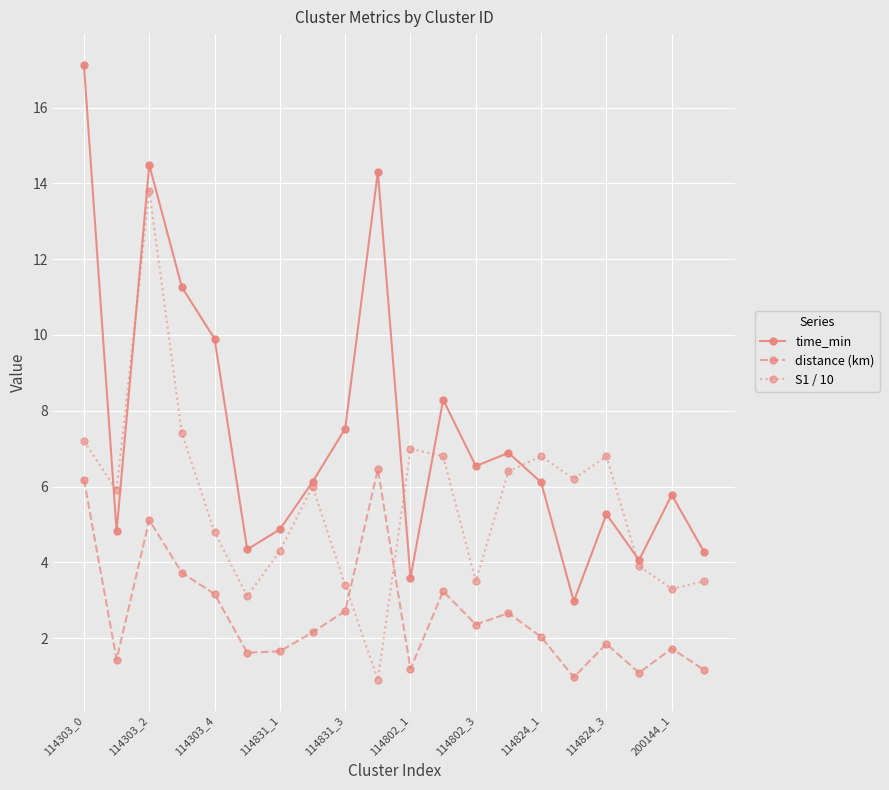

True or false: distance (km) has more than 0 interior local peaks.

True